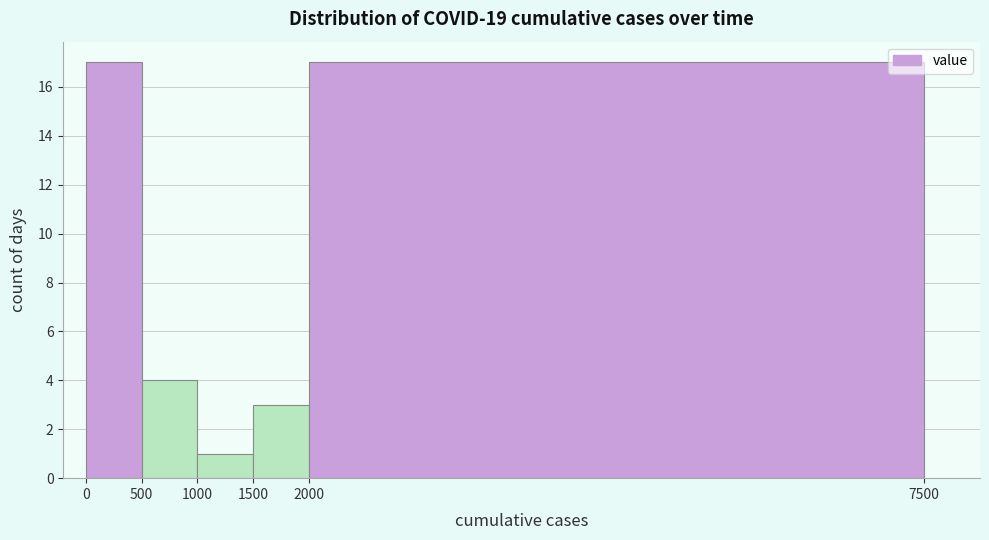

Reading left to right, list every bar in this chart as the range it spans on the x-axis followed by its height. The values are not printed on the chart, so give them approximately, as read against the axis.

0 to 500: 17
500 to 1000: 4
1000 to 1500: 1
1500 to 2000: 3
2000 to 7500: 17